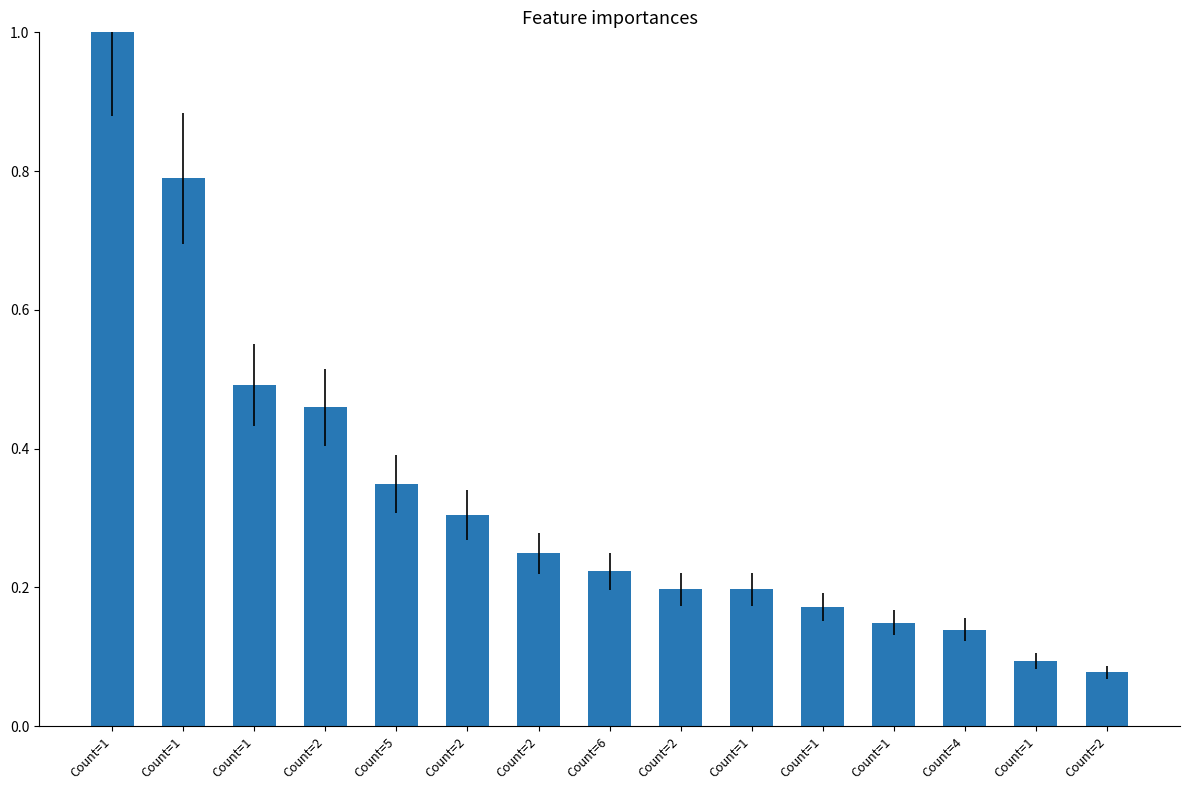

How many data points does each series have?

15